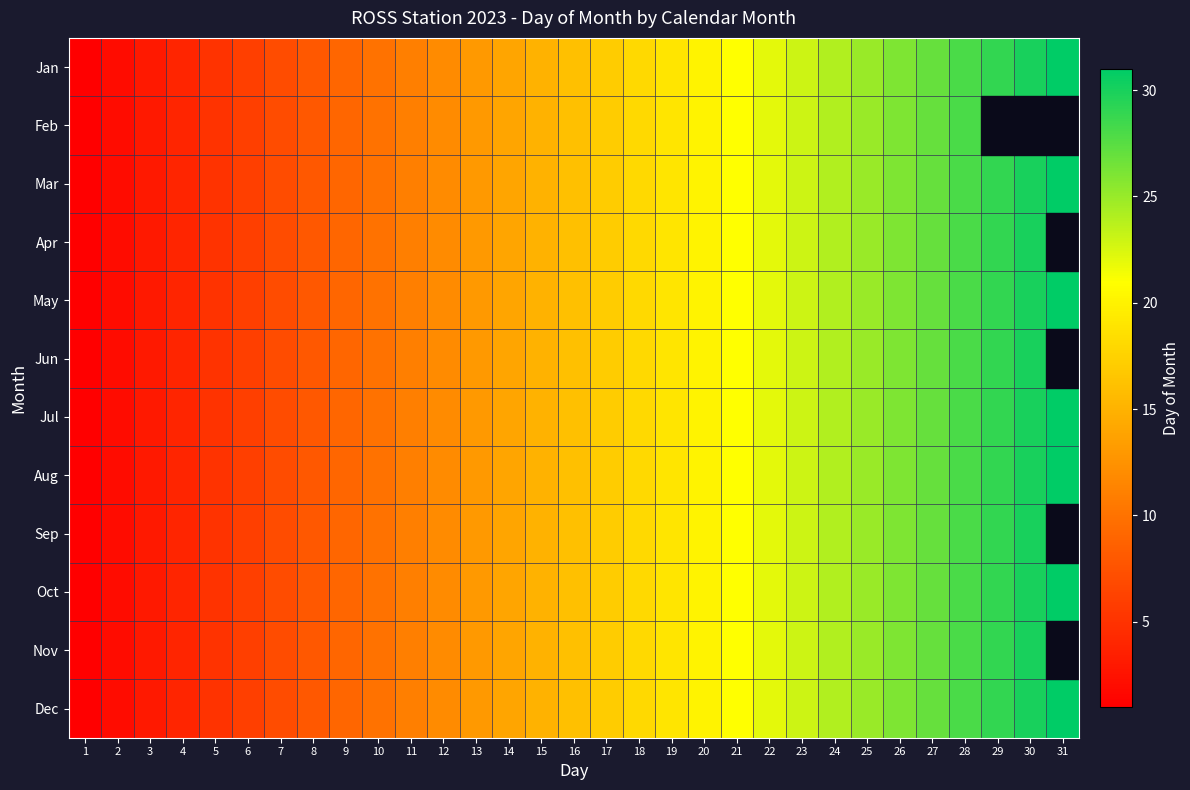

What is the average value of the Dec series?

16.0